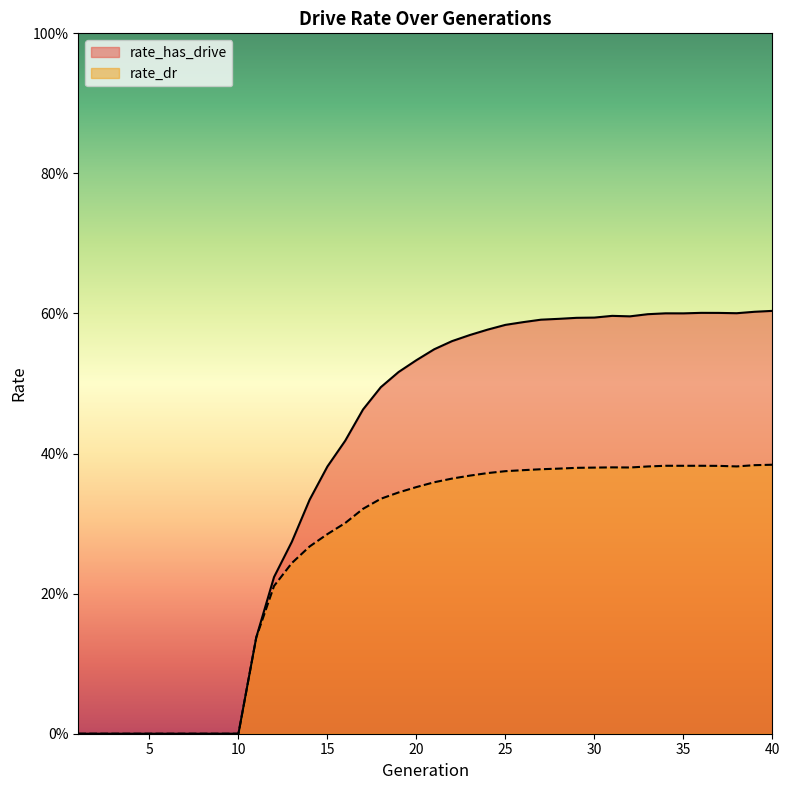

Is the value of rate_dr at 27 greater than the value of rate_has_drive at 8?

Yes